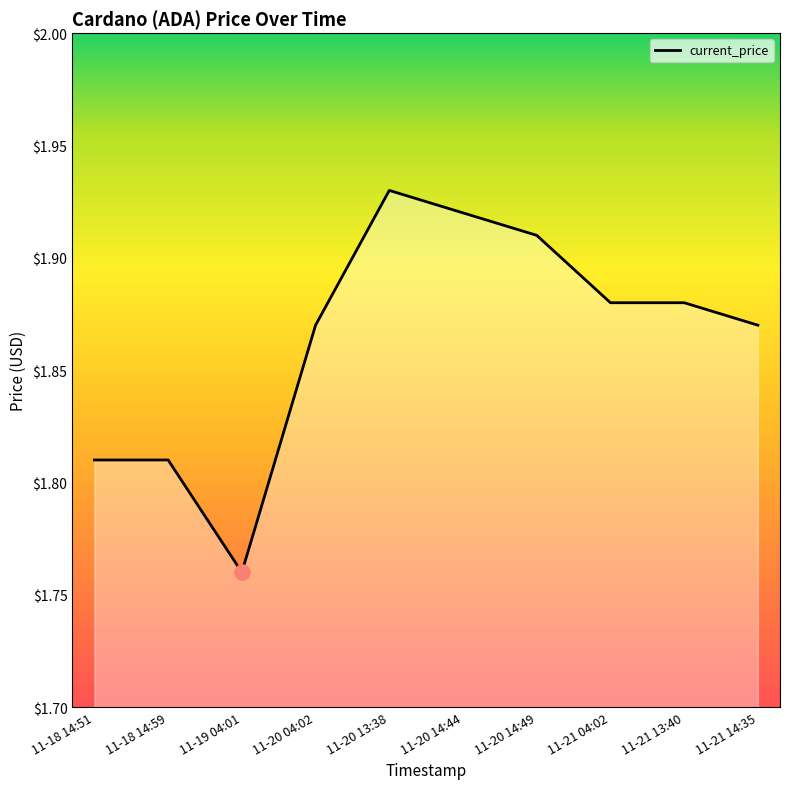

Between 11-20 04:02 and 11-20 14:49, which is larger?

11-20 14:49